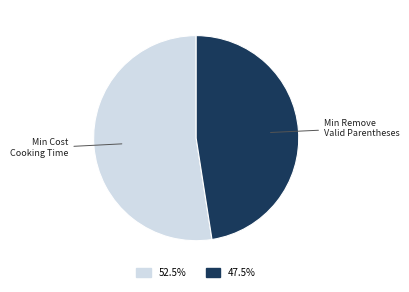

Is there any slice that represents more than half of the pie?

Yes